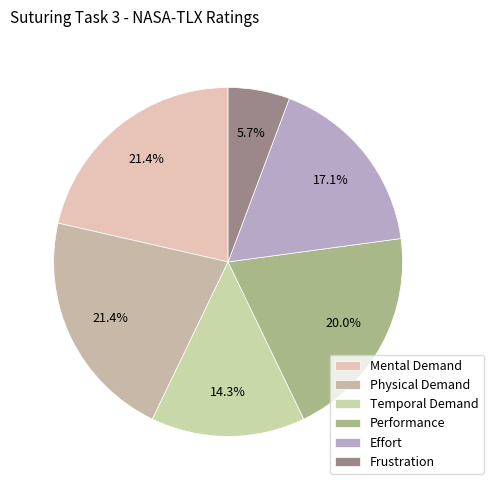

To the nearest percent, what is the combined percentage of Frustration and Performance?

26%